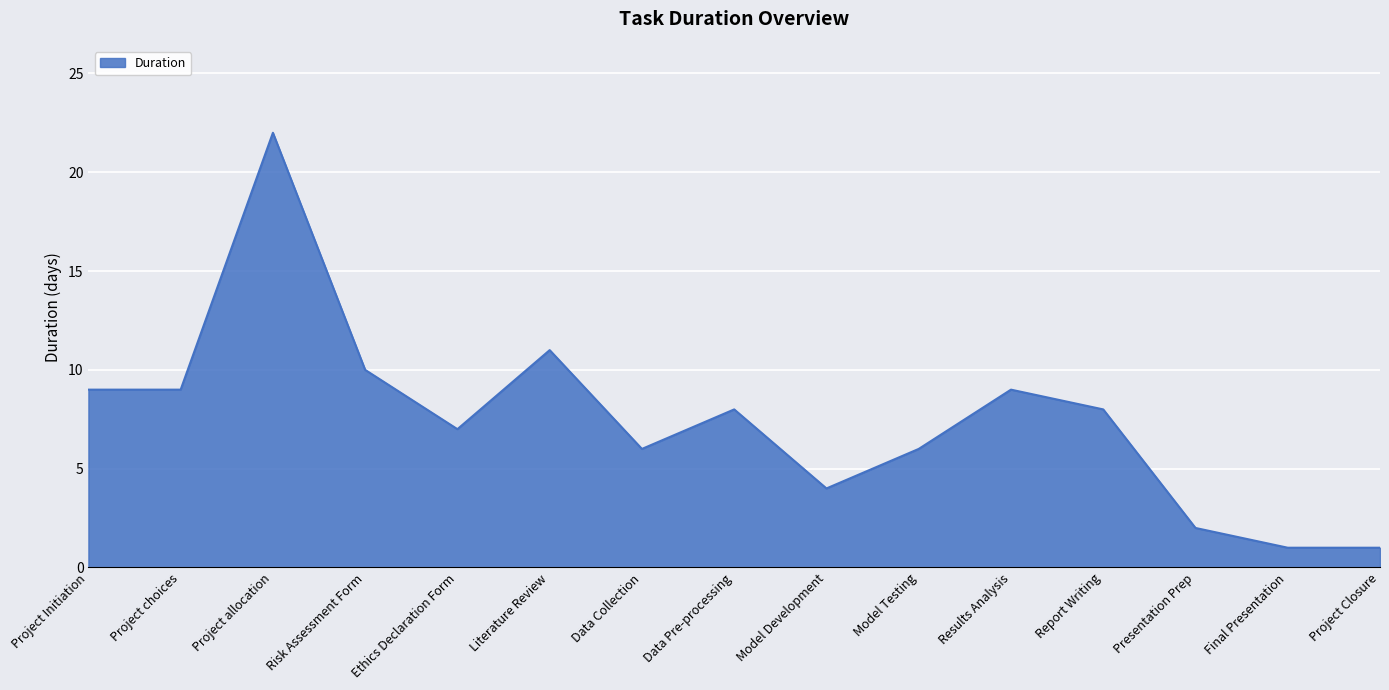

The value at Project choices is 9. True or false?

True